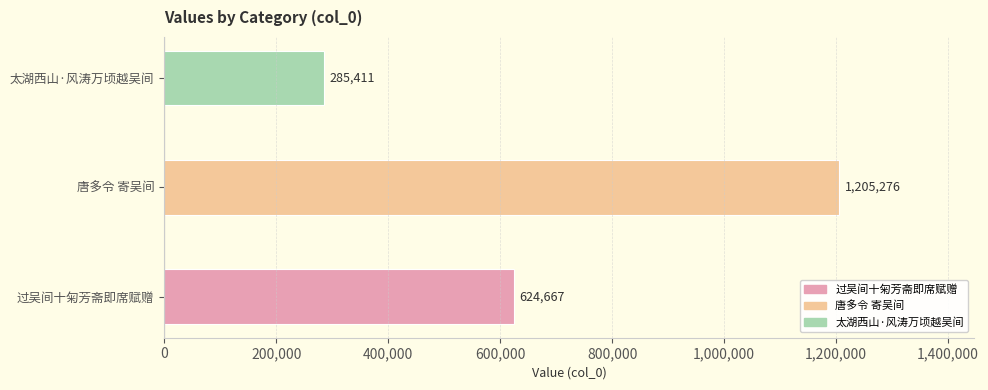

Reading bottom to top, list all the values displayed in this chart.

过吴间十匊芳斋即席赋赠=624667	唐多令 寄吴间=1205276	太湖西山·风涛万顷越吴间=285411